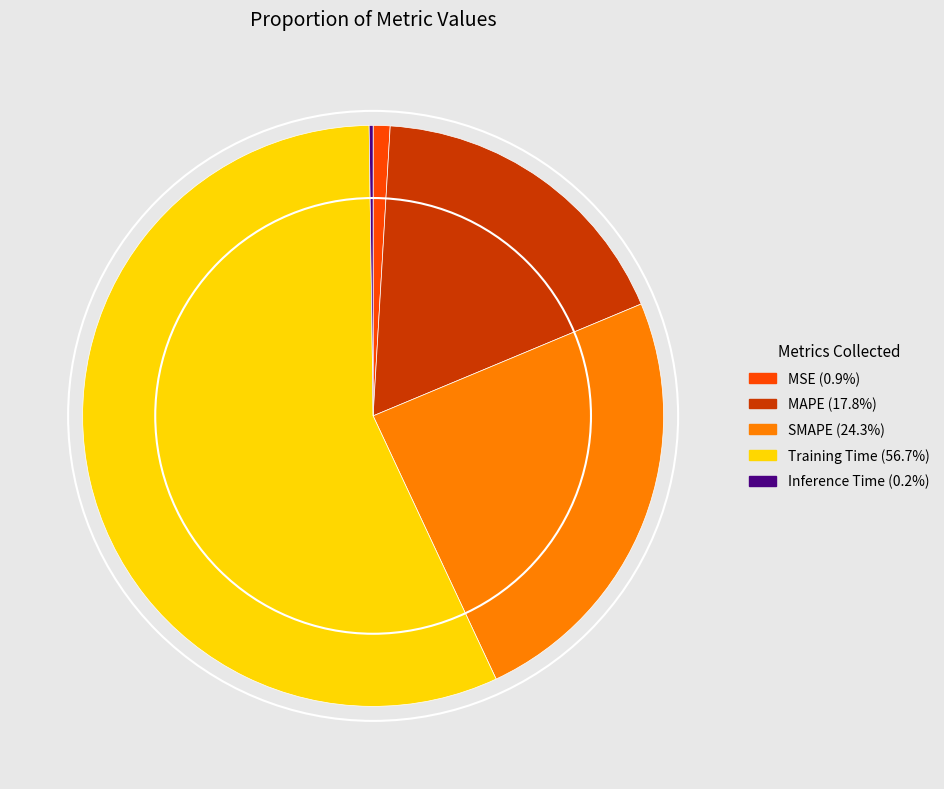

Is there any slice that represents more than half of the pie?

Yes